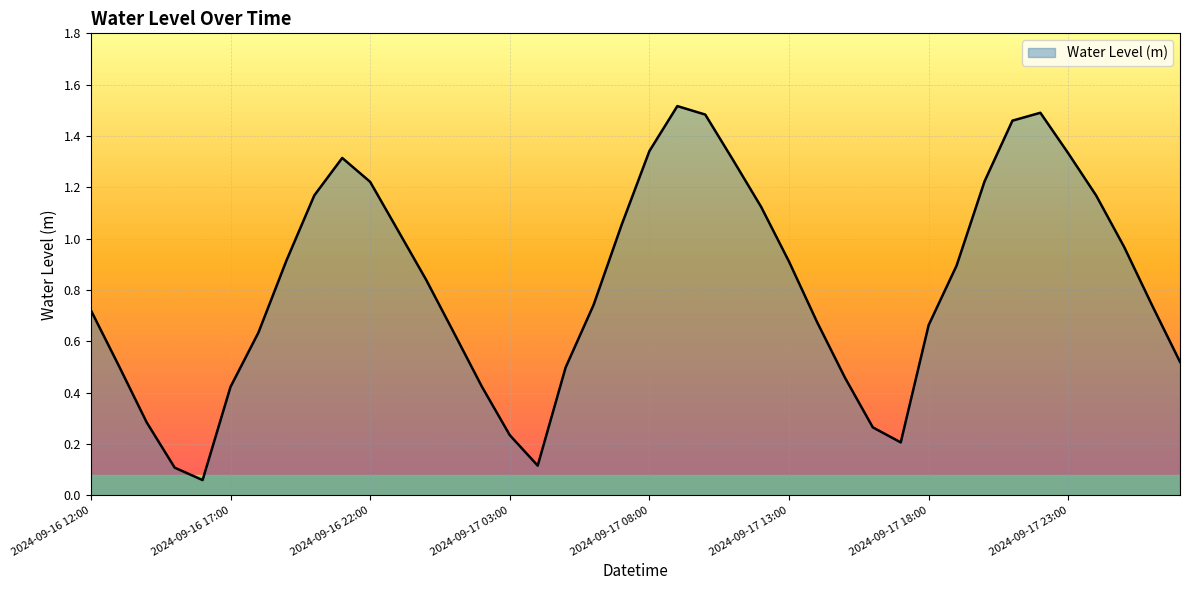

How many lines are shown in the chart?

1